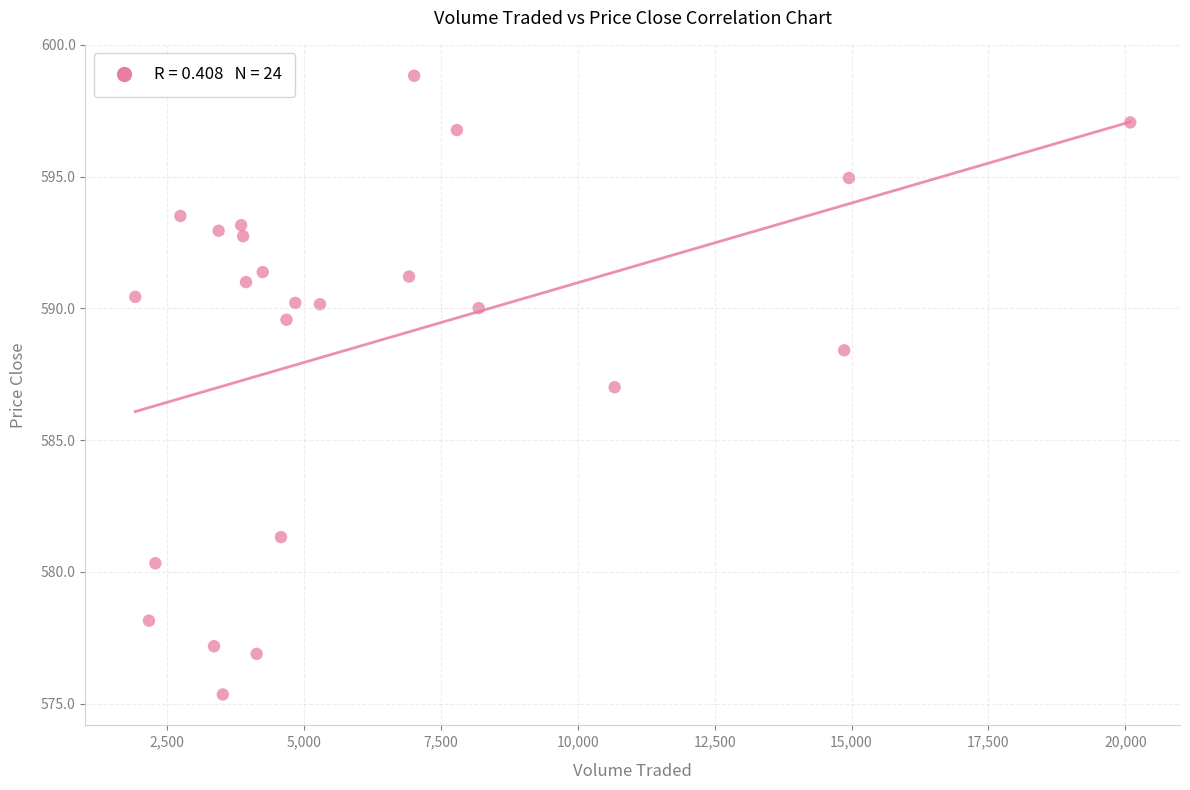

What is the range of Y values (max minus min)?

23.5